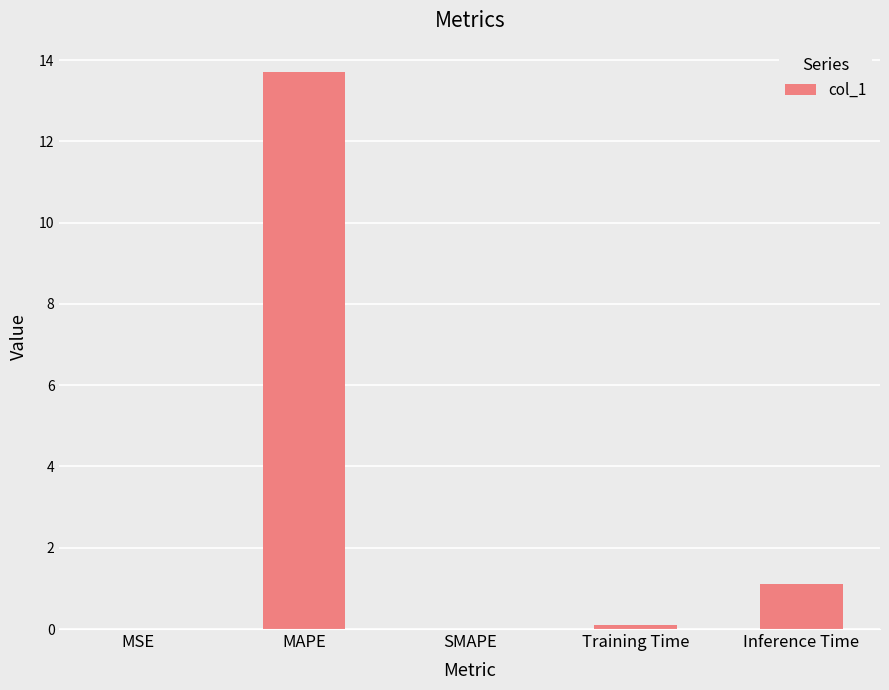

What is the sum of all values?

14.9